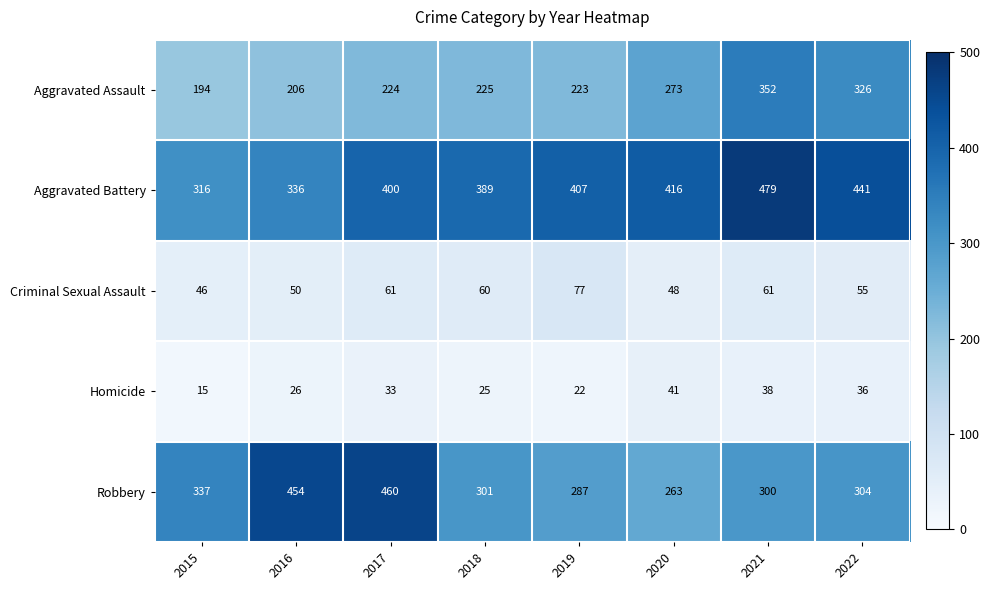

Which category has the highest value in the Criminal Sexual Assault series?

2019